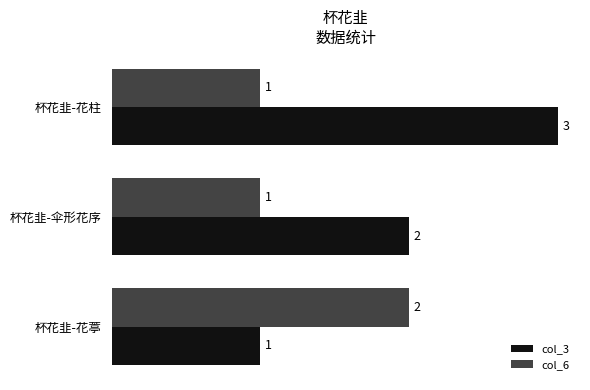

What is the greatest value displayed?

3